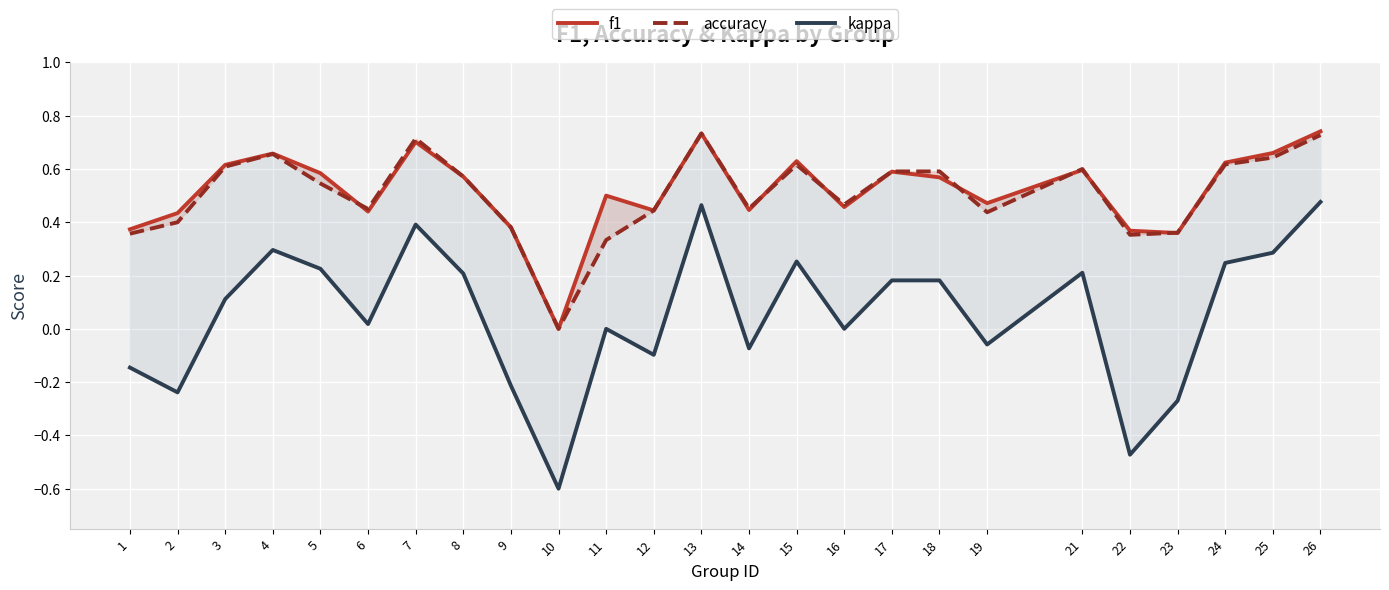

Where does the kappa series first go above 0?

3